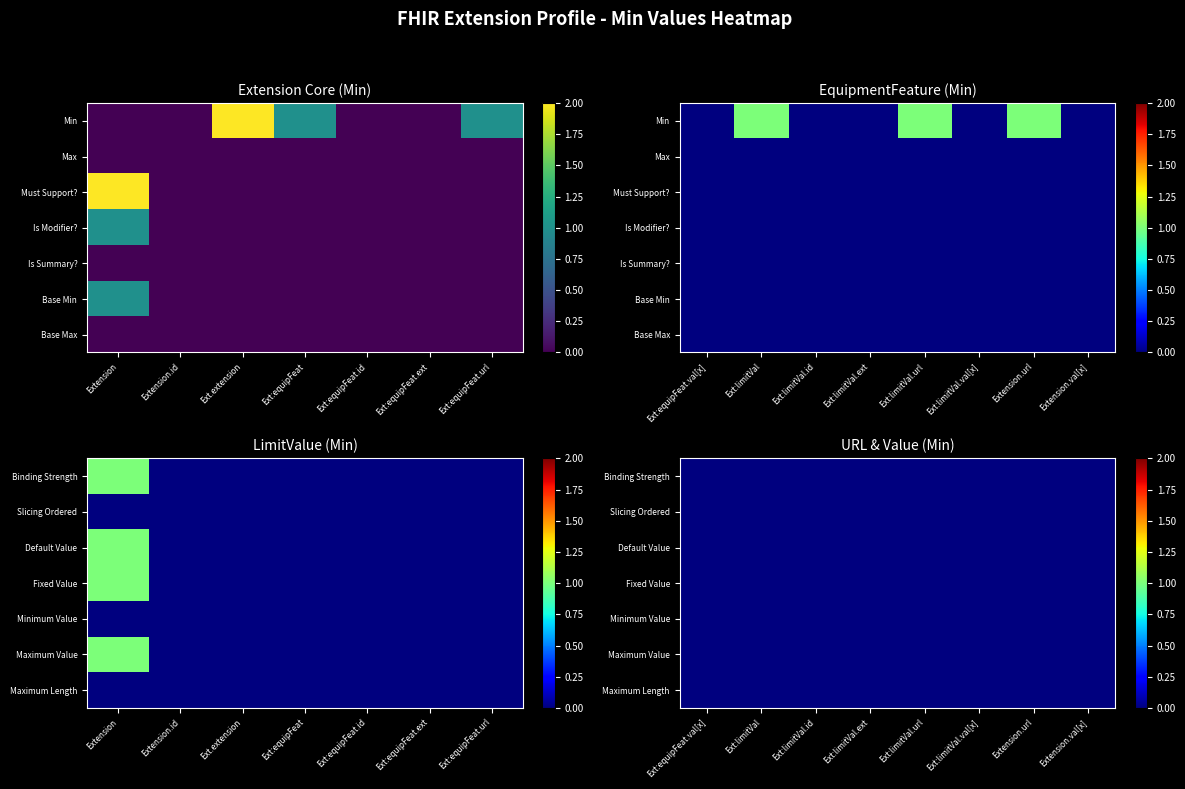

True or false: Extension.value[x] has a value of 0 at 5.

True